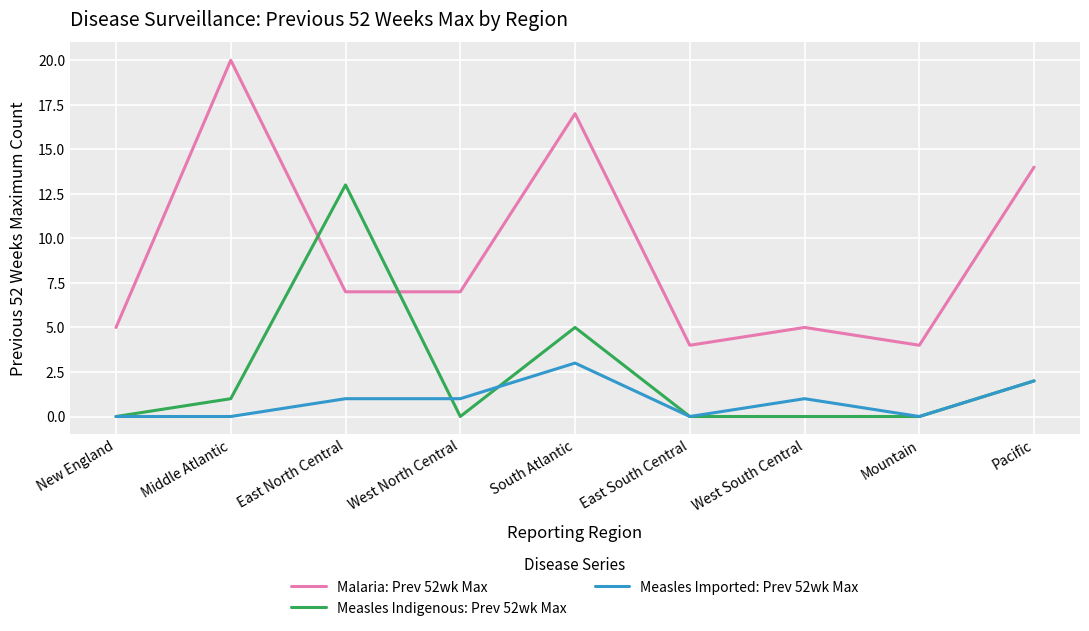

Which series changed the most between Middle Atlantic and East South Central?

Malaria: Prev 52wk Max